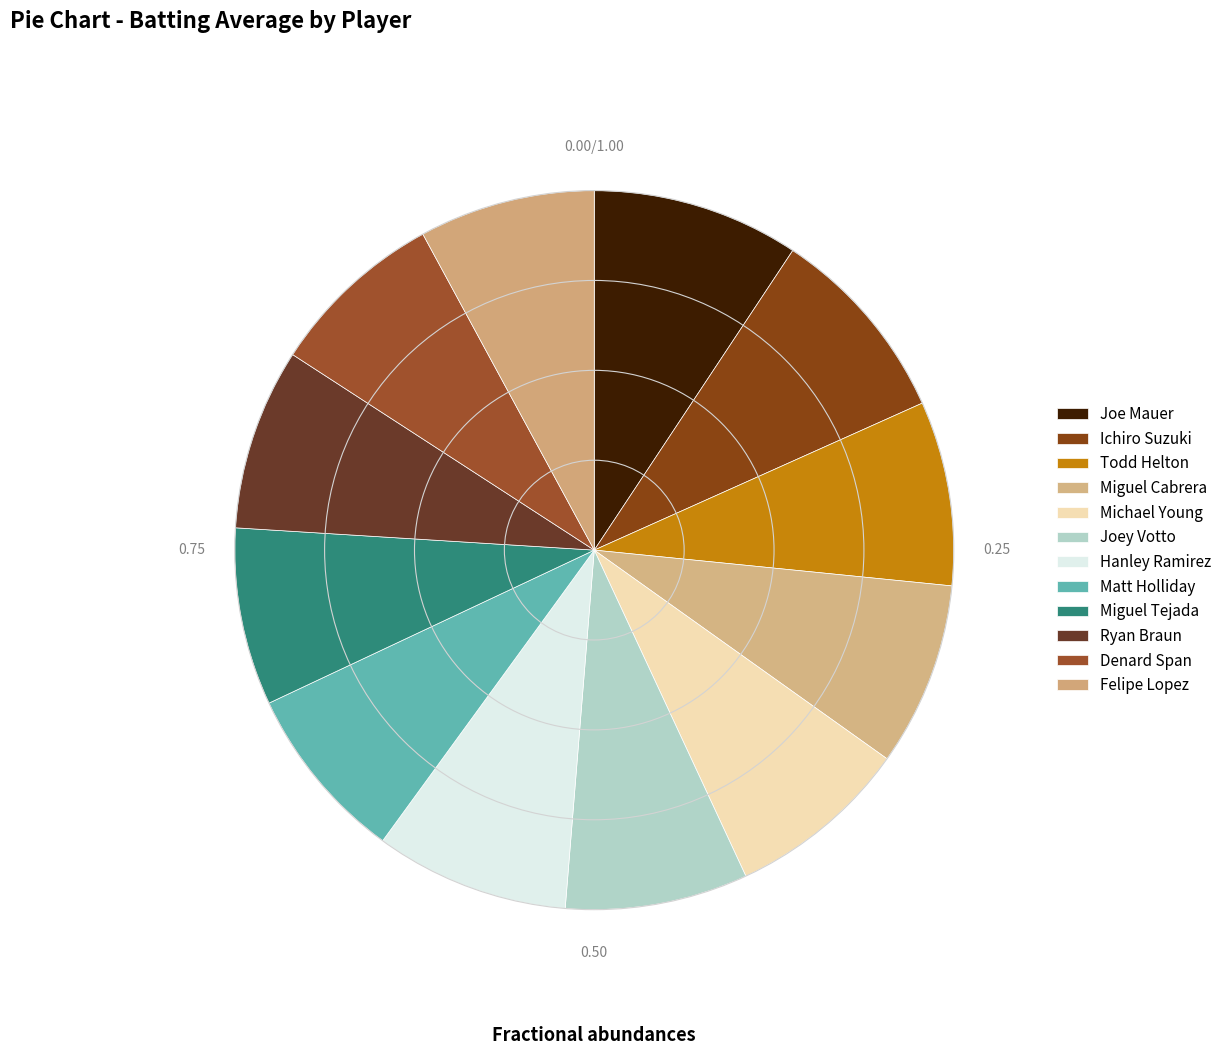

To the nearest percent, what is the difference between the largest and smallest slice percentages?

1%